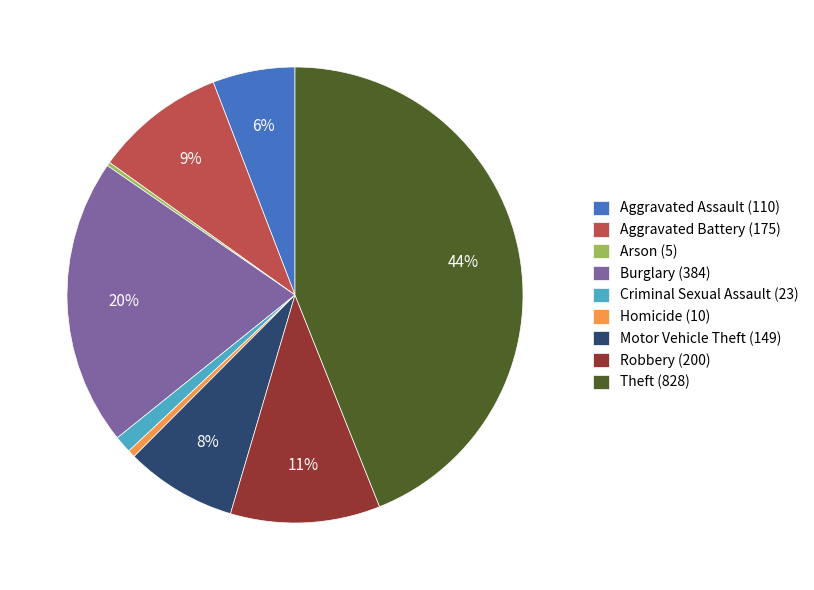

To the nearest percent, what percentage of the pie is Aggravated Assault?

6%